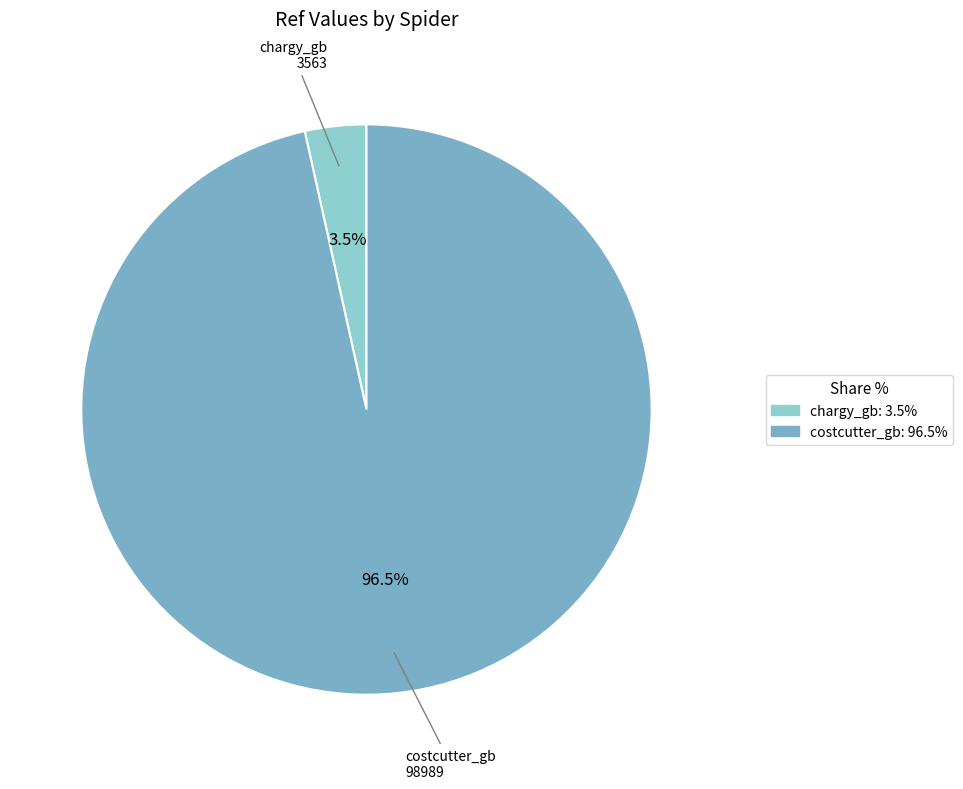

Is chargy_gb the majority of the pie?

No